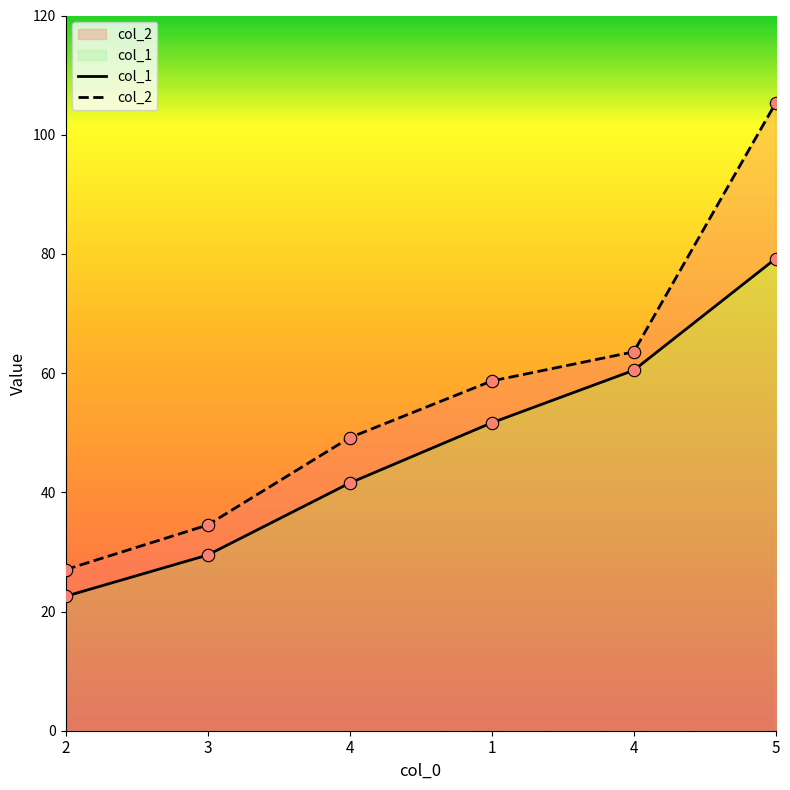

At how many categories does at least one series exceed 93?

1